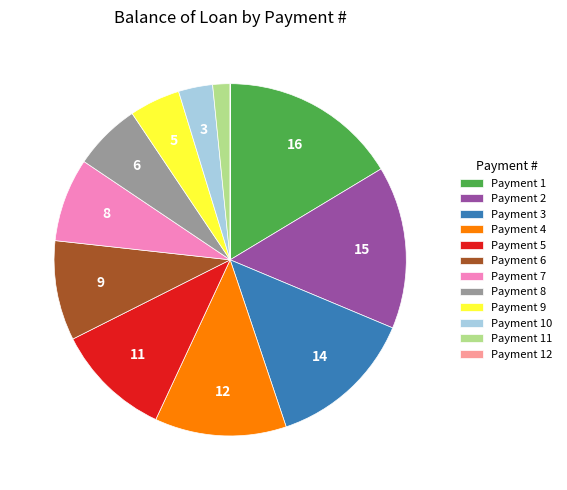

Between Payment 3 and Payment 8, which is larger?

Payment 3